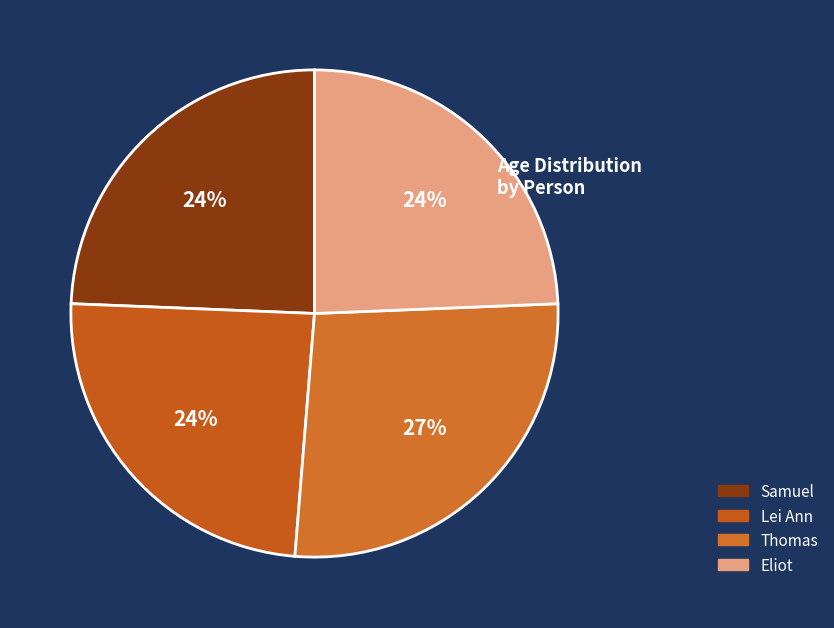

To the nearest percent, what portion does Thomas represent?

27%